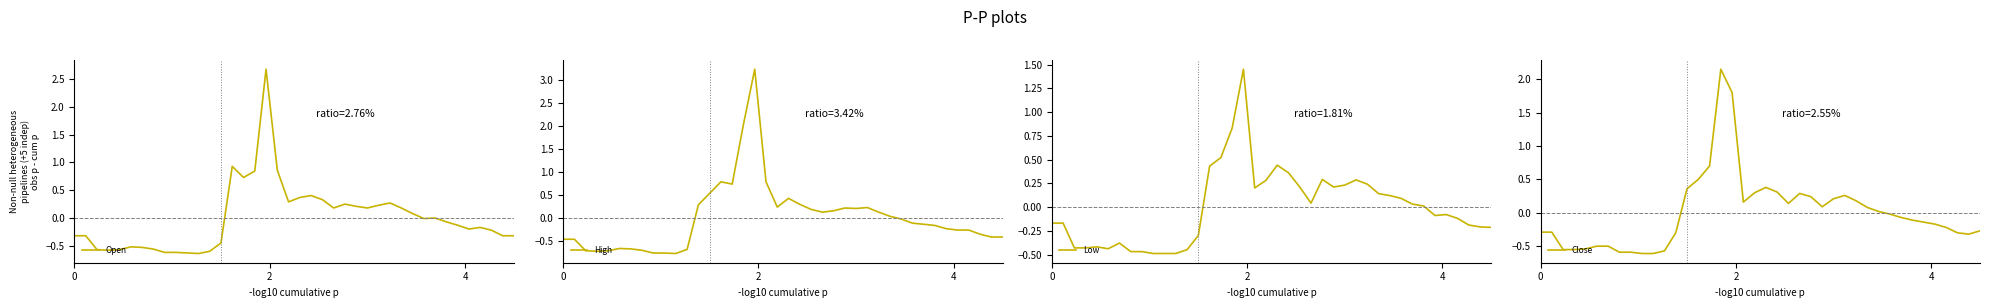

What is the highest value of the Open series?

2.7